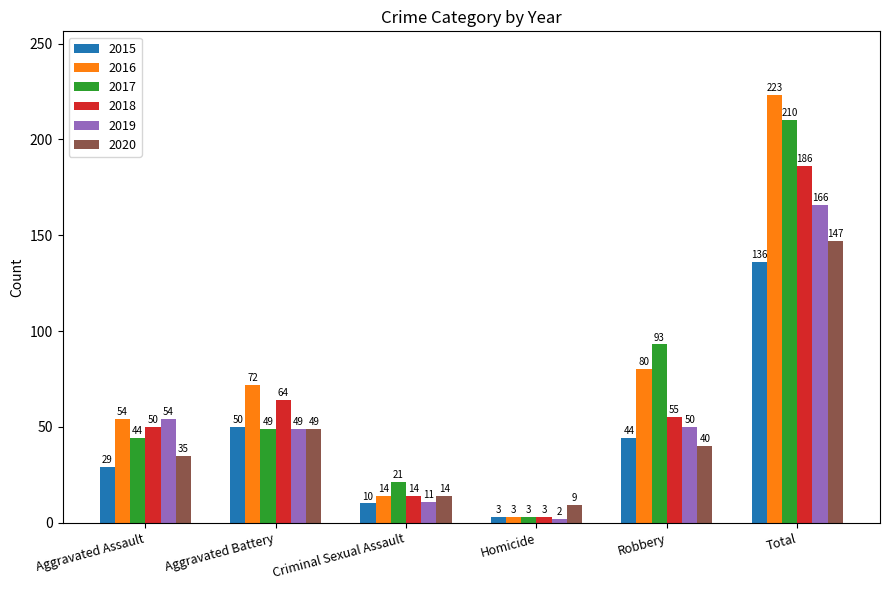

What is the label of the 5th bar from the right?

Aggravated Battery